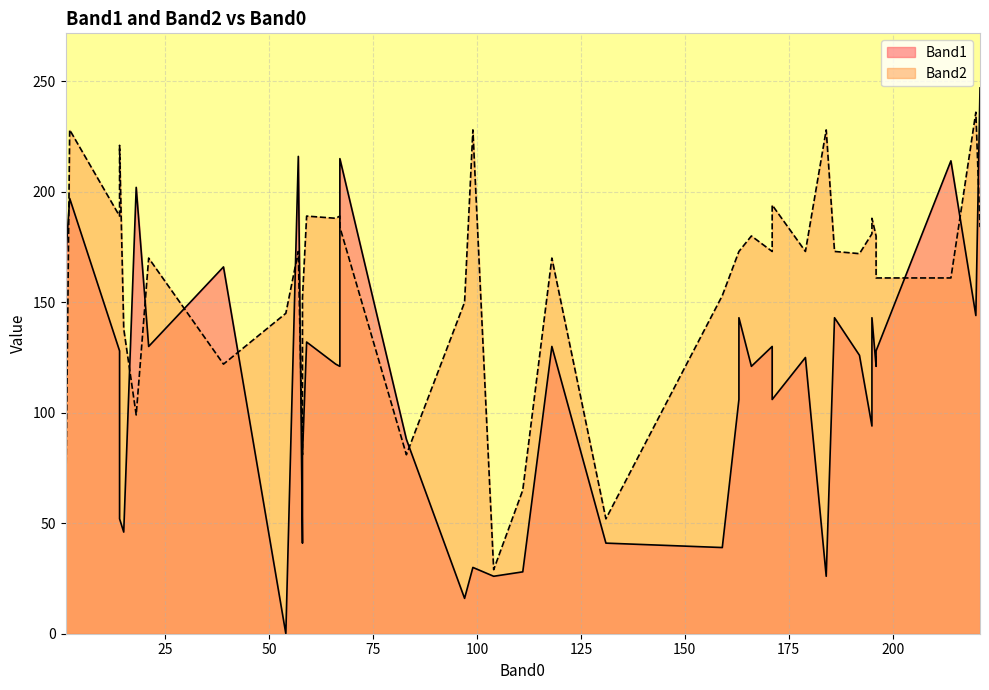

Which series has the widest spread of values?

Band1